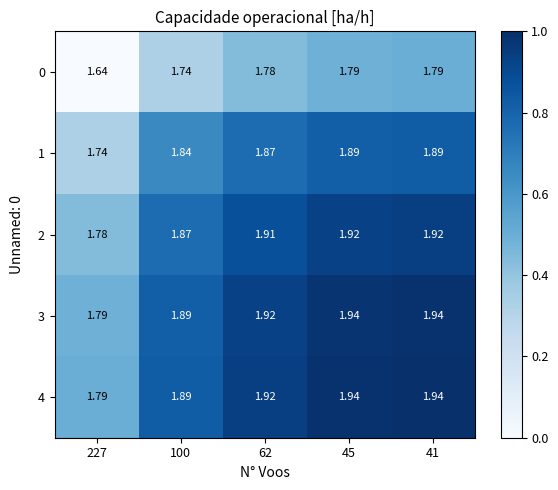

Is the value of 2 at 62 greater than the value of 3 at 100?

Yes